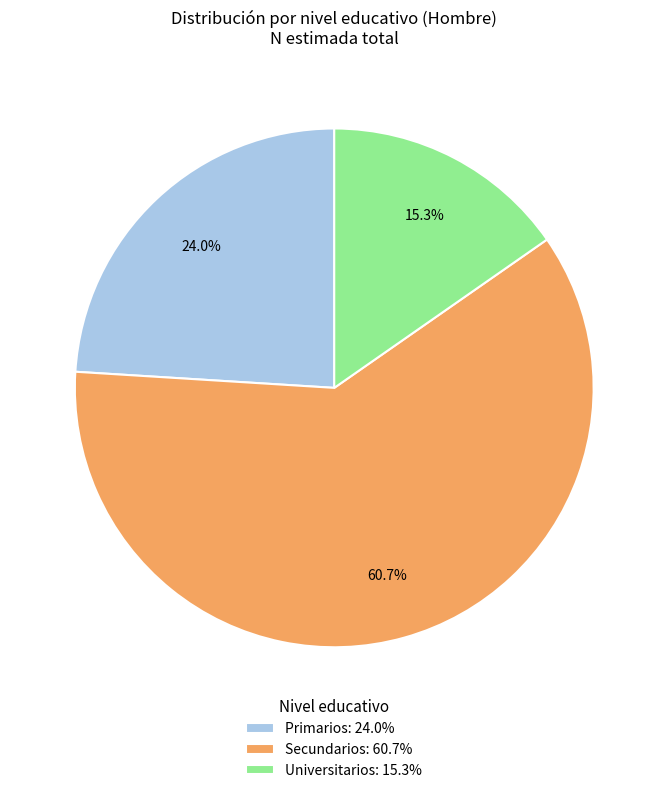

Is the sum of Secundarios: 60.7% and Universitarios: 15.3% greater than half?

Yes